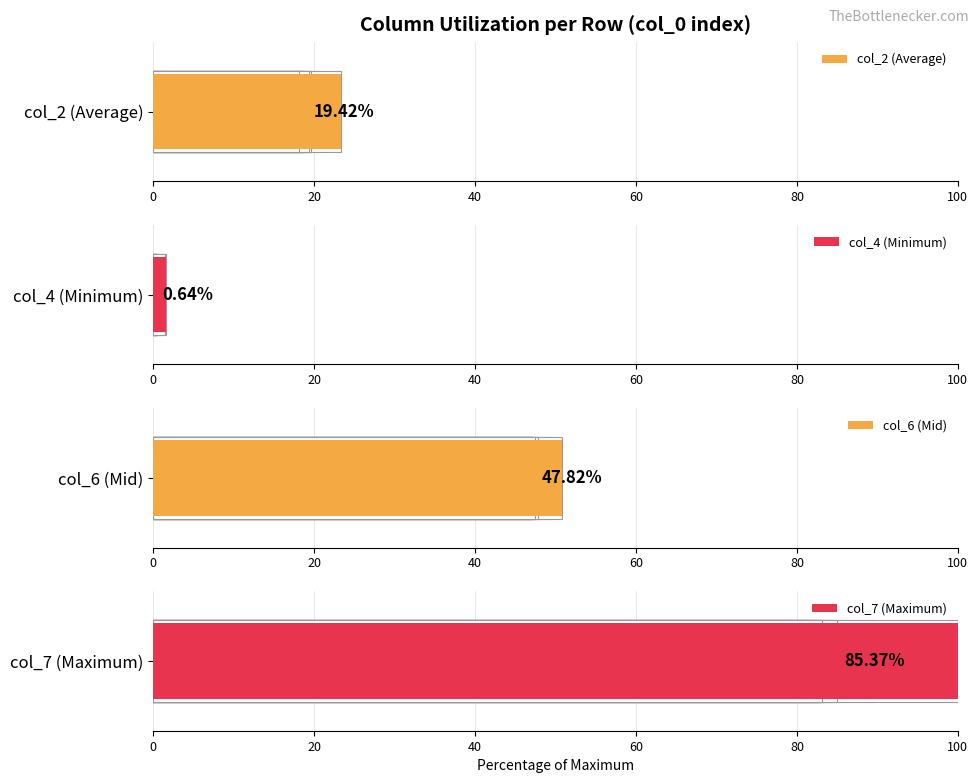

Which series has the widest spread of values?

col_7 (Maximum)